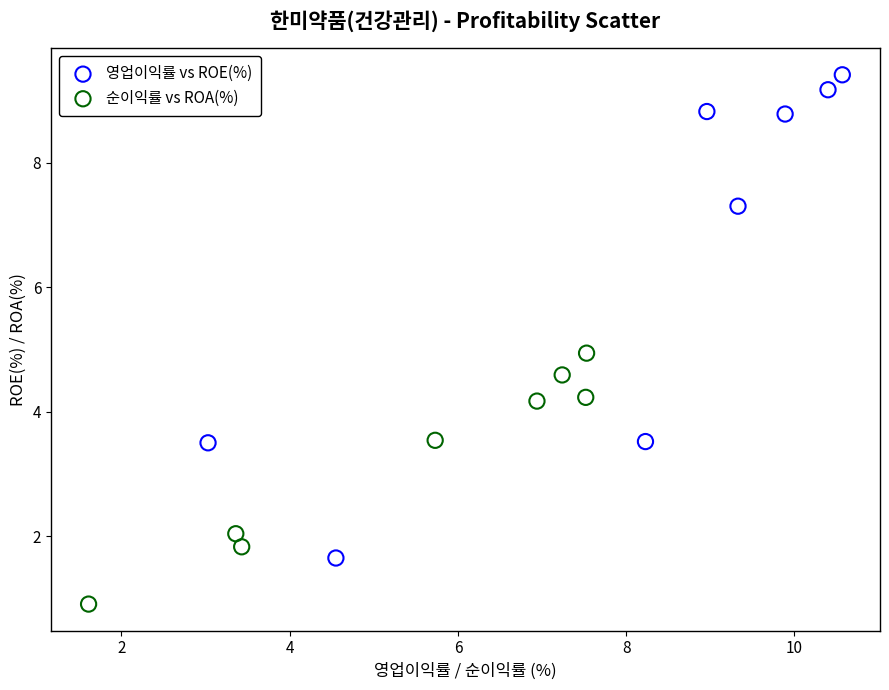

Which series has the largest Y range (max minus min)?

영업이익률 vs ROE(%)